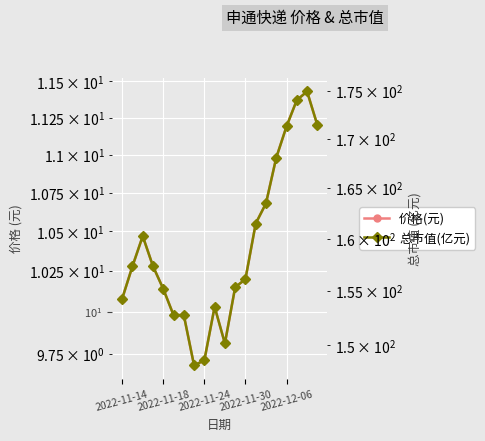

Is it true that 价格(元) equals 10.5 at 2022-11-24?

True